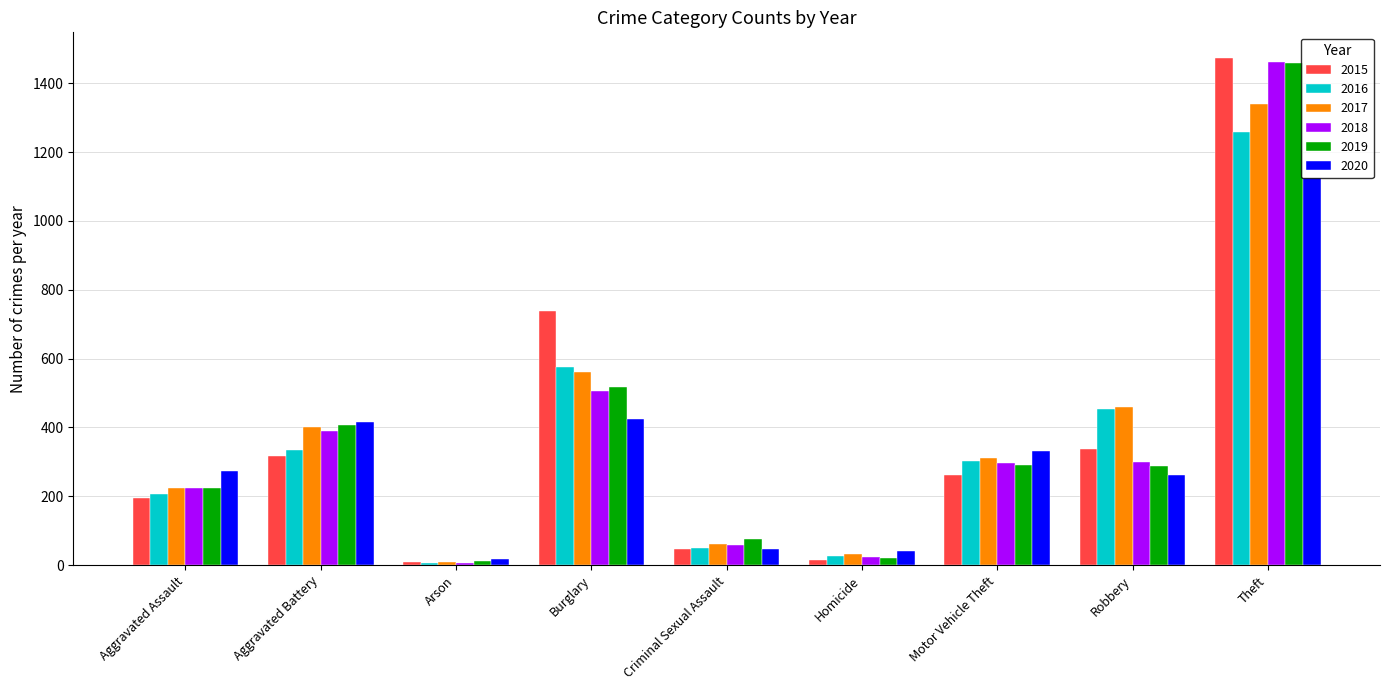

Where is 2017 nearest to the value 674?

Burglary